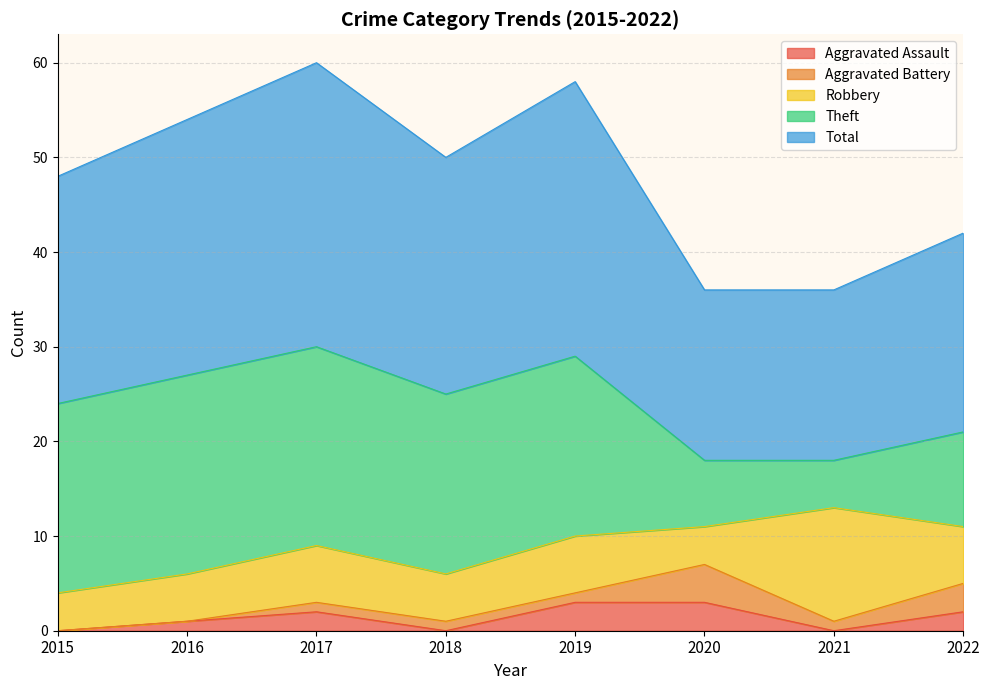

Rank the series by their maximum value, from lowest to highest.

Aggravated Assault, Aggravated Battery, Robbery, Theft, Total